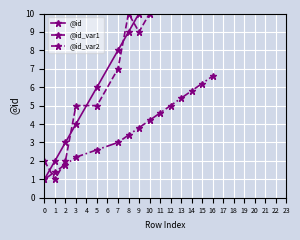

Where is @id_var2 nearest to the value 3?

7